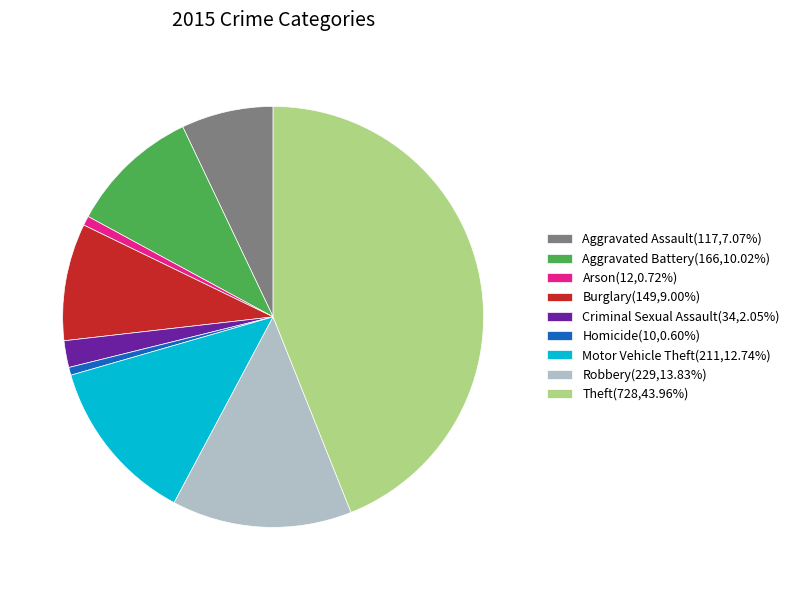

Count the number of slices in the pie.

9